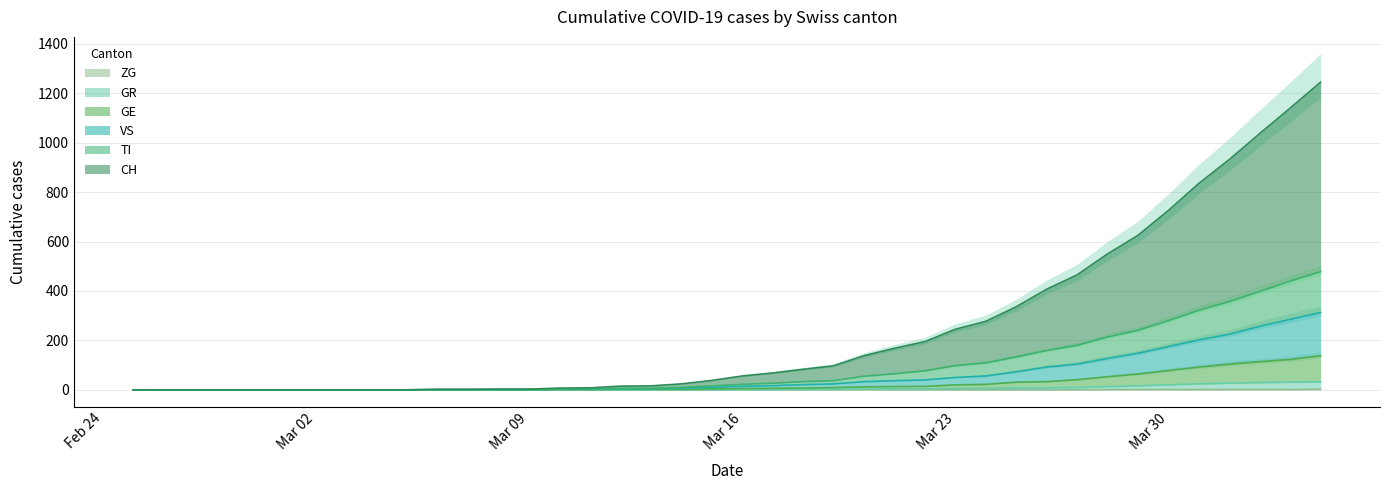

Which series has the largest range (max minus min)?

CH